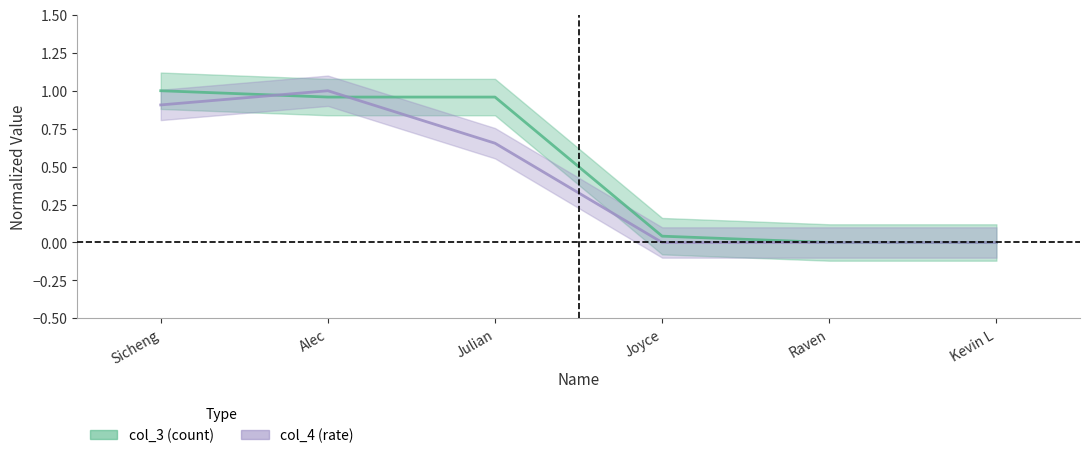

Is it true that col_3 line equals 1.0 at Julian?

True